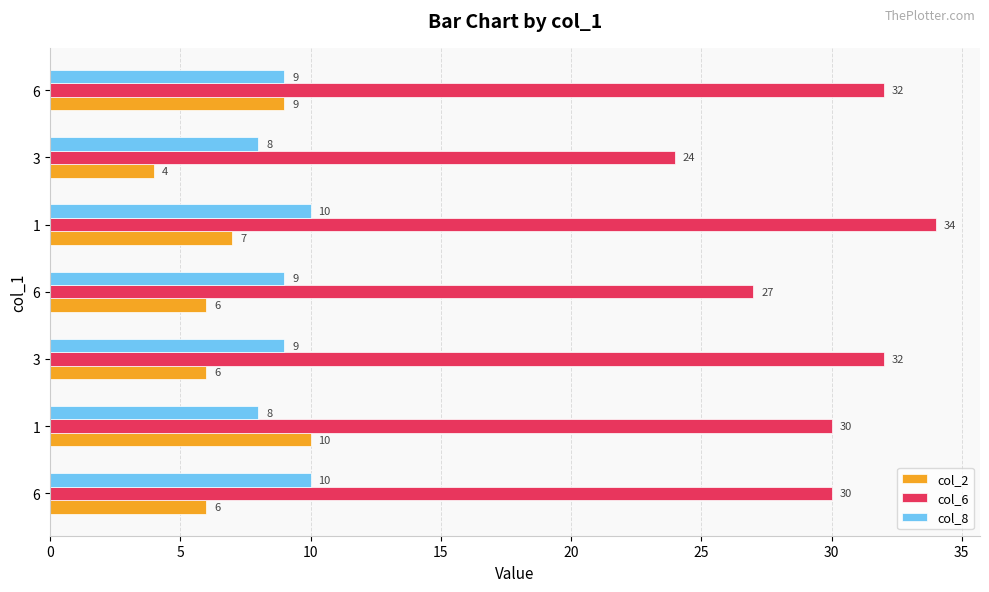

What is the value of the col_2 bar at the 1st from the left?

6